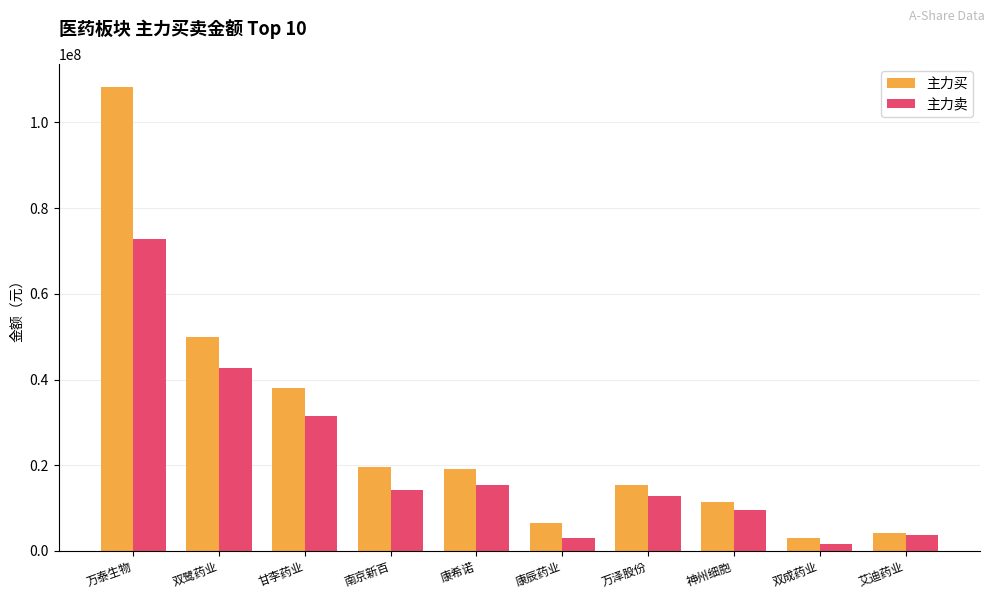

What is the label of the 4th bar from the left?

南京新百